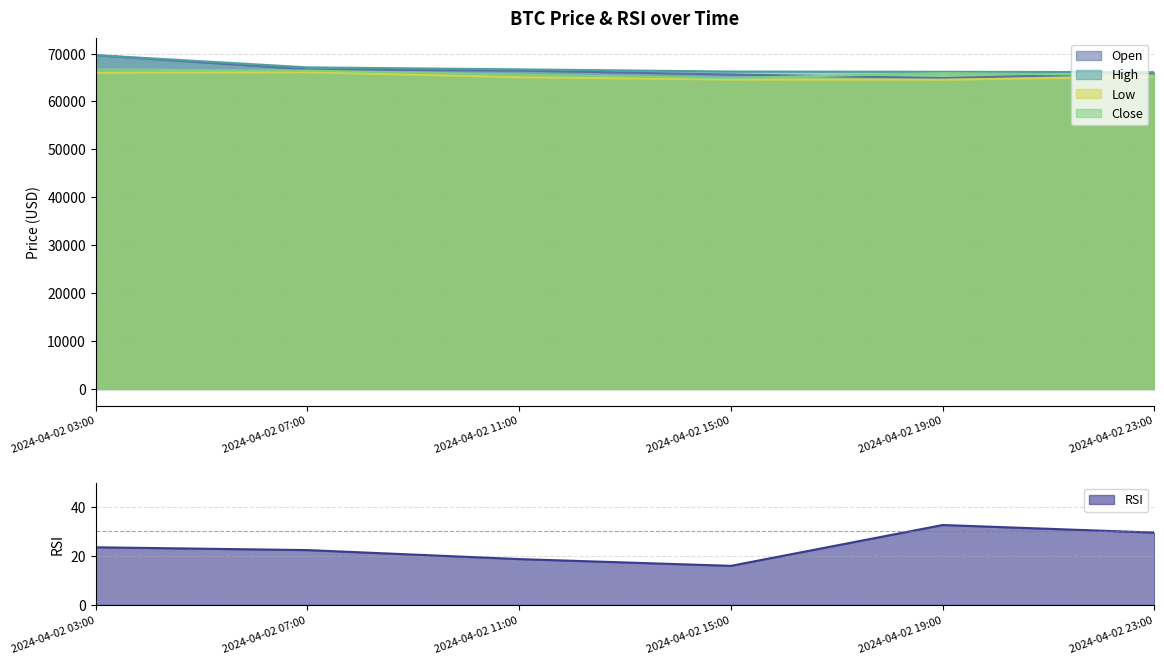

Which has a higher value, 2024-04-02 19:00 or 2024-04-02 15:00?

2024-04-02 15:00